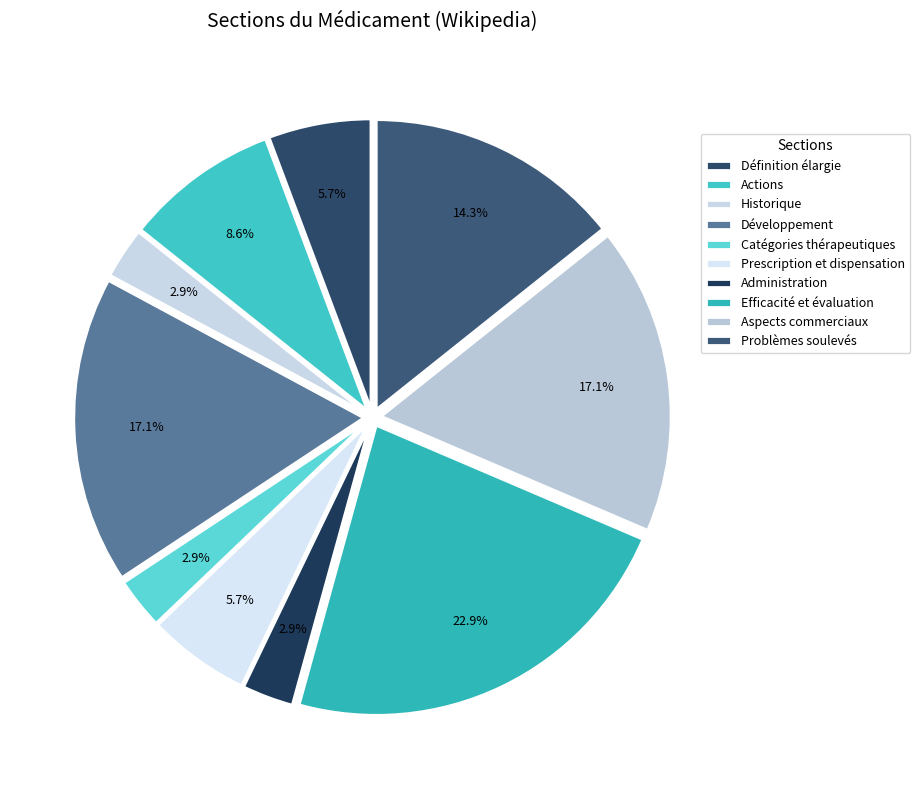

Approximately how many times larger is the value at Historique compared to Catégories thérapeutiques?

1.0